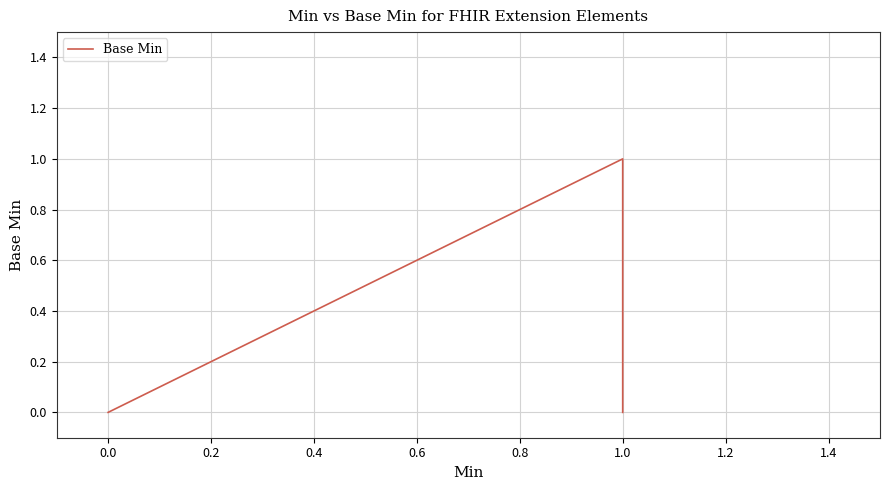

How many values are above zero?

1